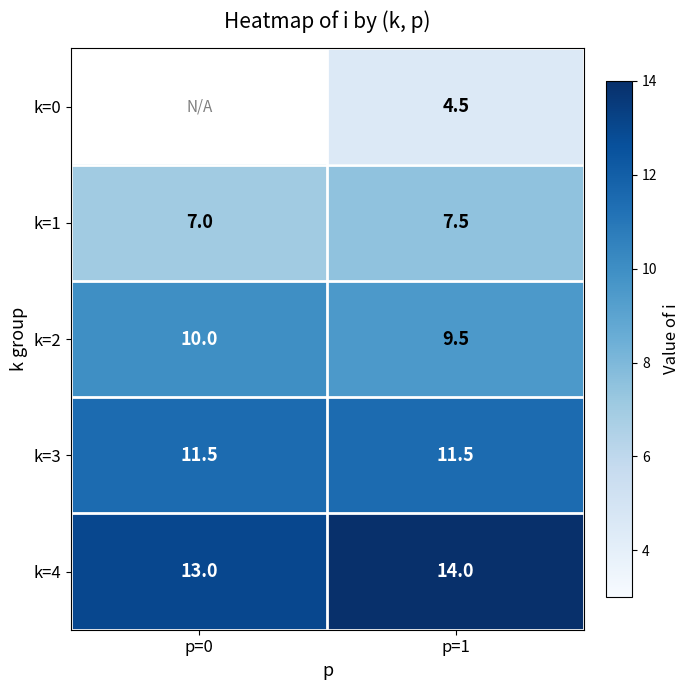

What is the sum of the k=1 values at p=0 and p=1?

14.5